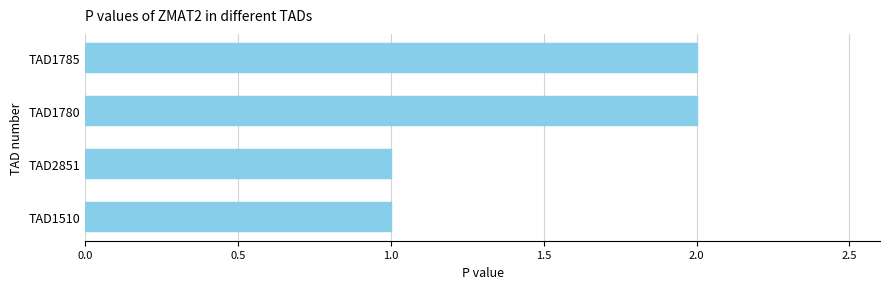

Reading bottom to top, list all the values displayed in this chart.

TAD1510=1	TAD2851=1	TAD1780=2	TAD1785=2